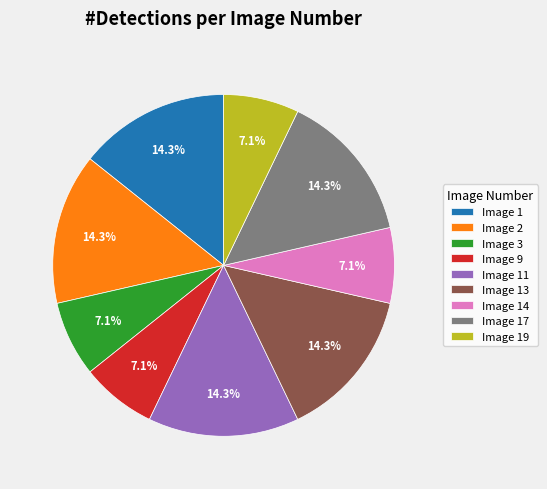

What percentage is NOT represented by Image 11?

85.7%